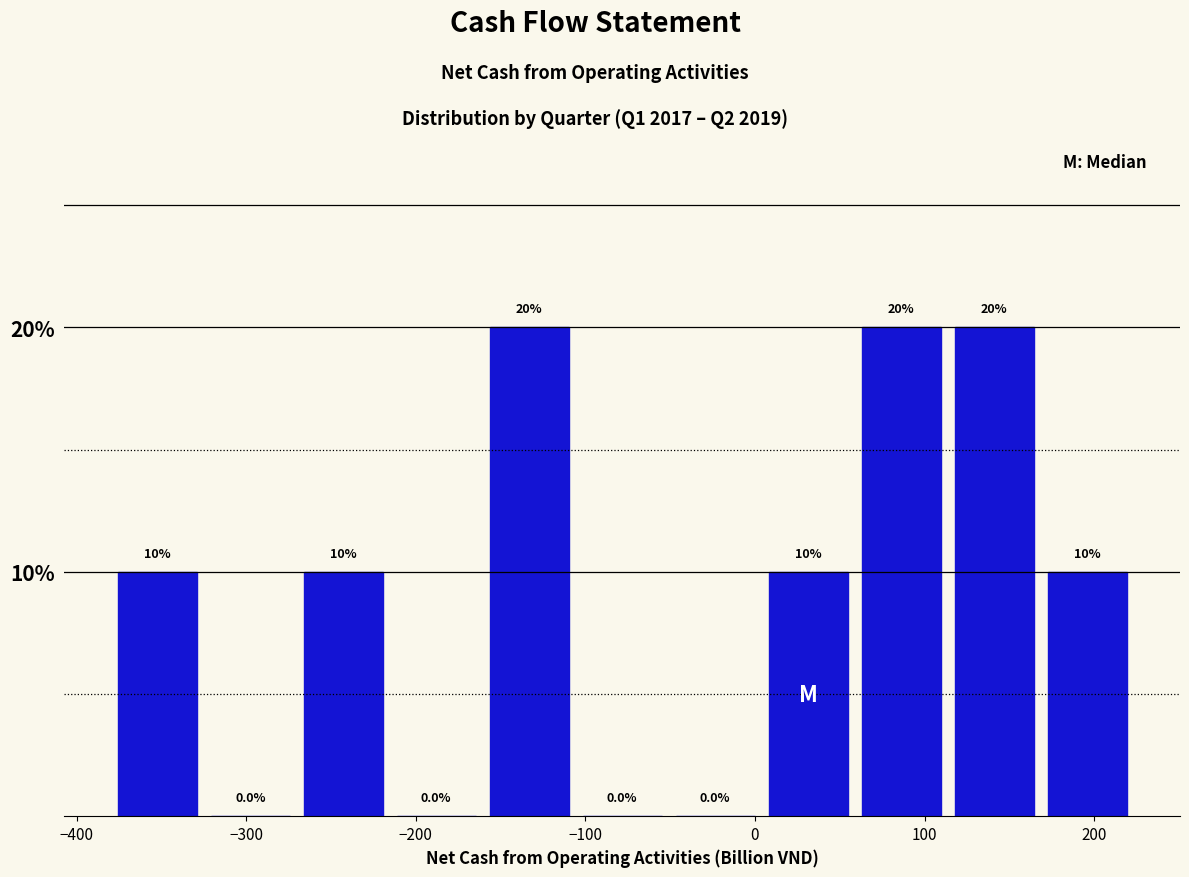

How tall is the bar that spans -270 to -220 on the x-axis? The bar edges are not printed on the chart, so give them approximately, as read against the axis.

10.0